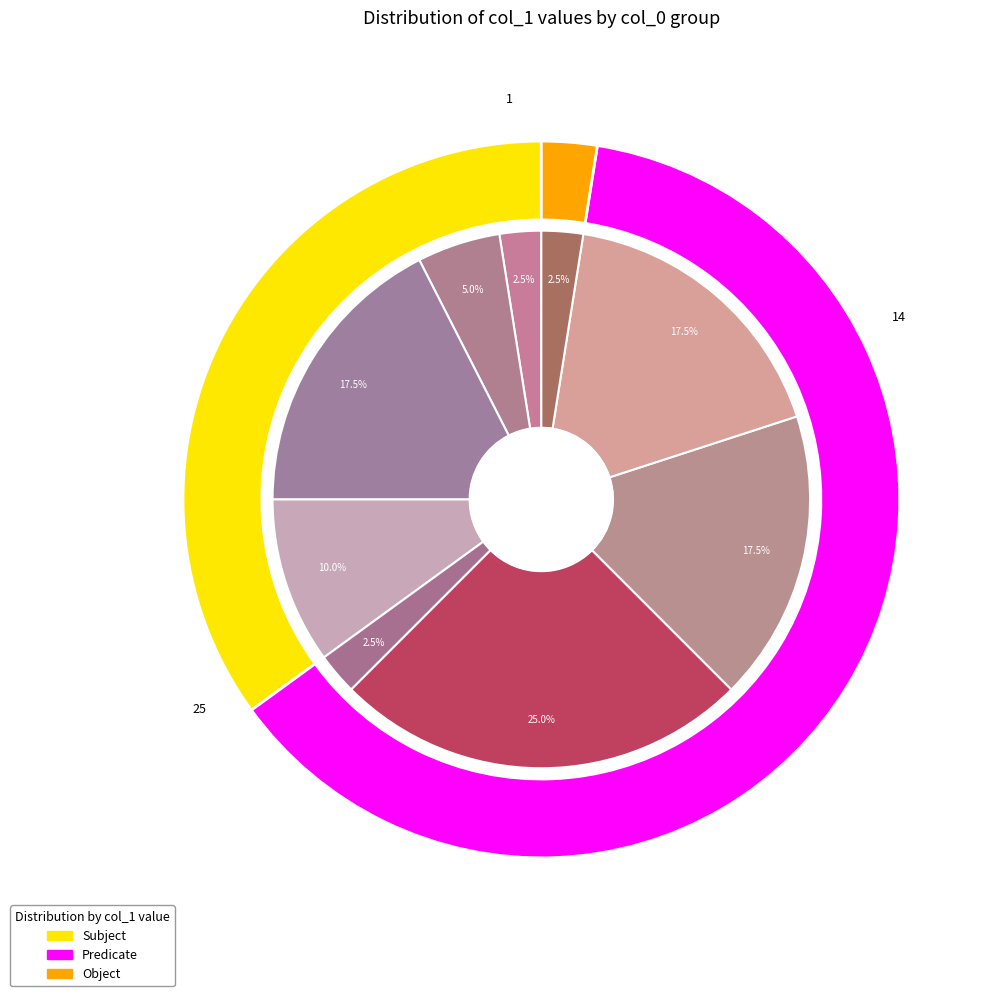

To the nearest percent, what is the combined percentage of 22 and 25?

5%